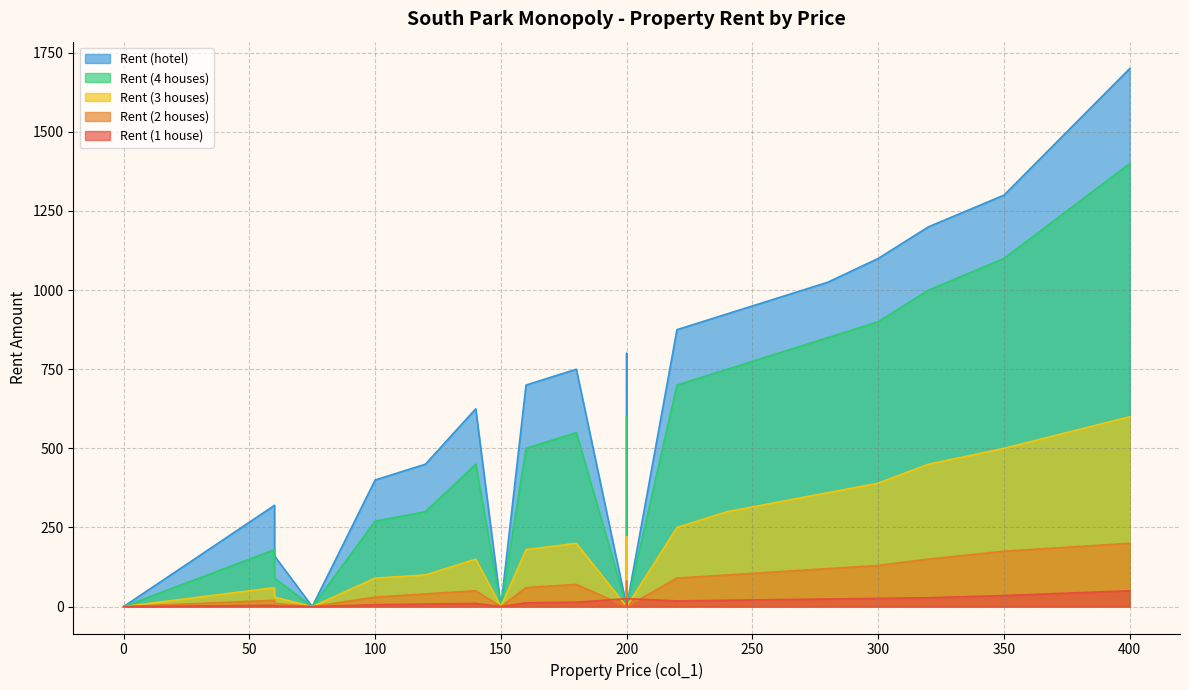

What is the difference between the maximum and minimum values in the col_4 series?

600